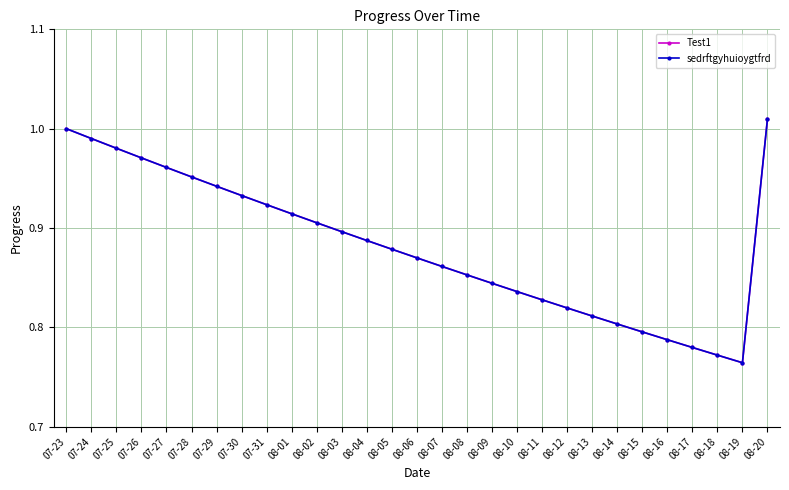

True or false: Test1 and sedrftgyhuioygtfrd intersect in this chart.

False